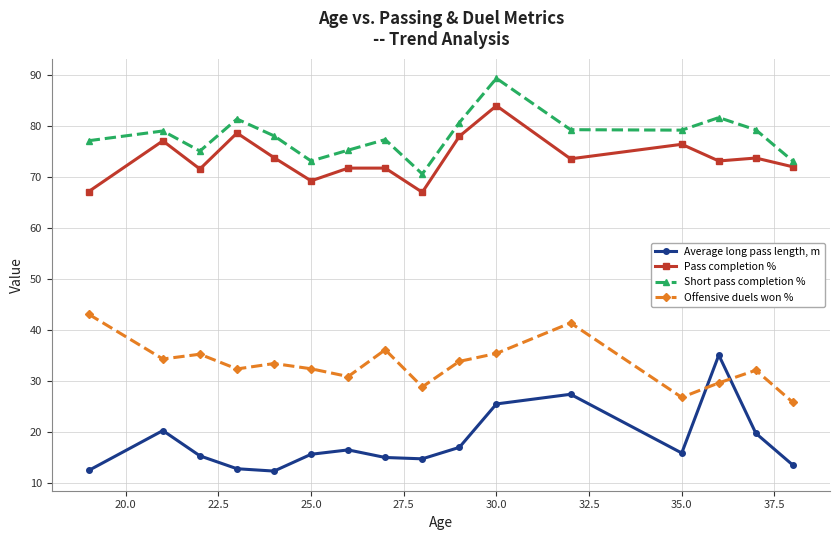

What is the minimum value for Average long pass length, m?

12.3